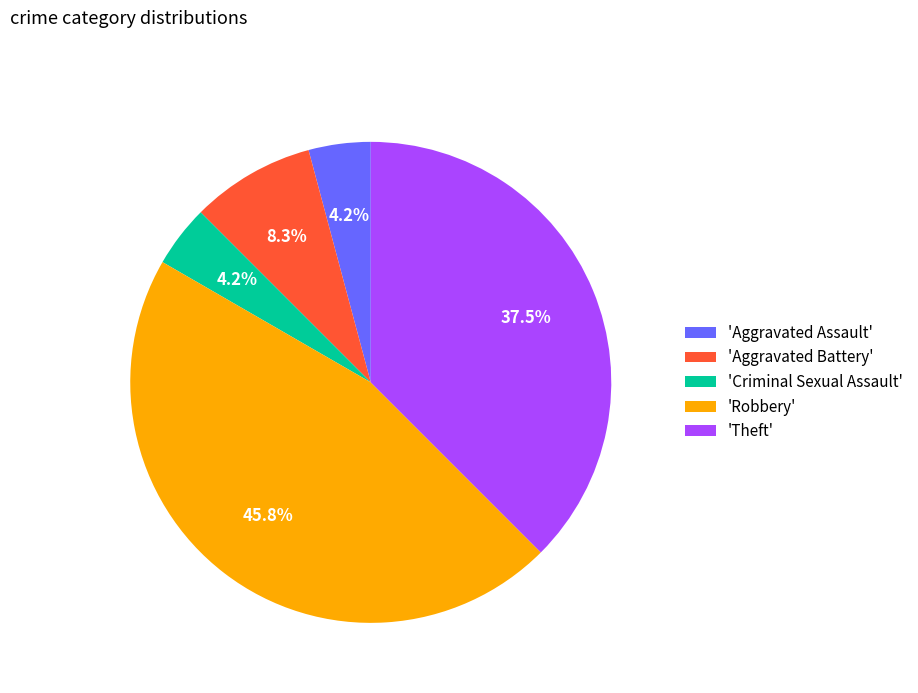

Between 'Theft' and 'Aggravated Assault', which is larger?

'Theft'